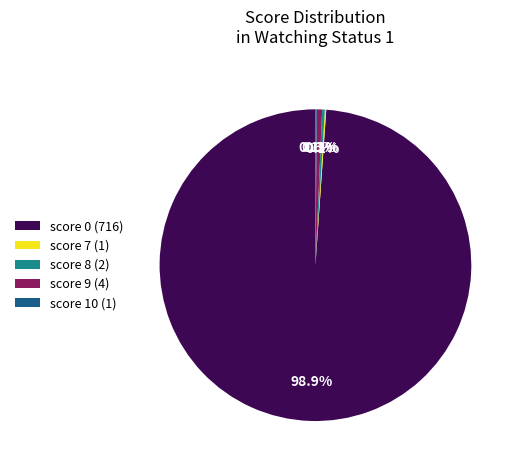

Does score 0 (716) account for over 50% of the chart?

Yes